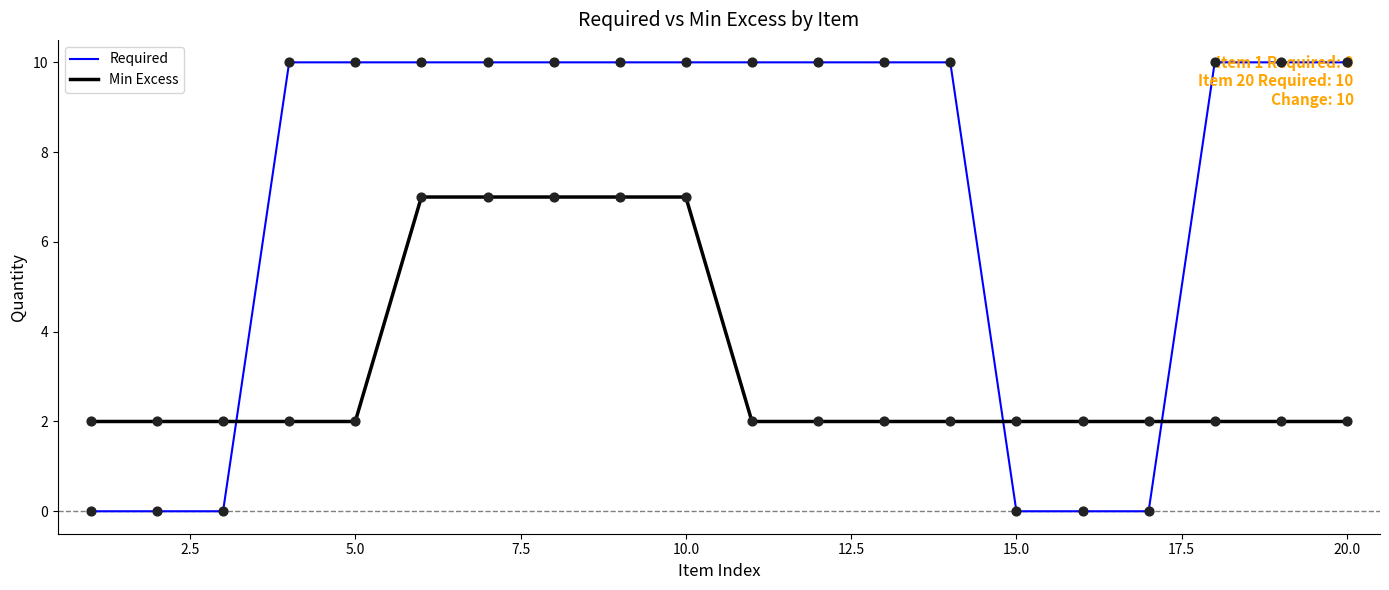

Which series has the largest total across all categories?

Required